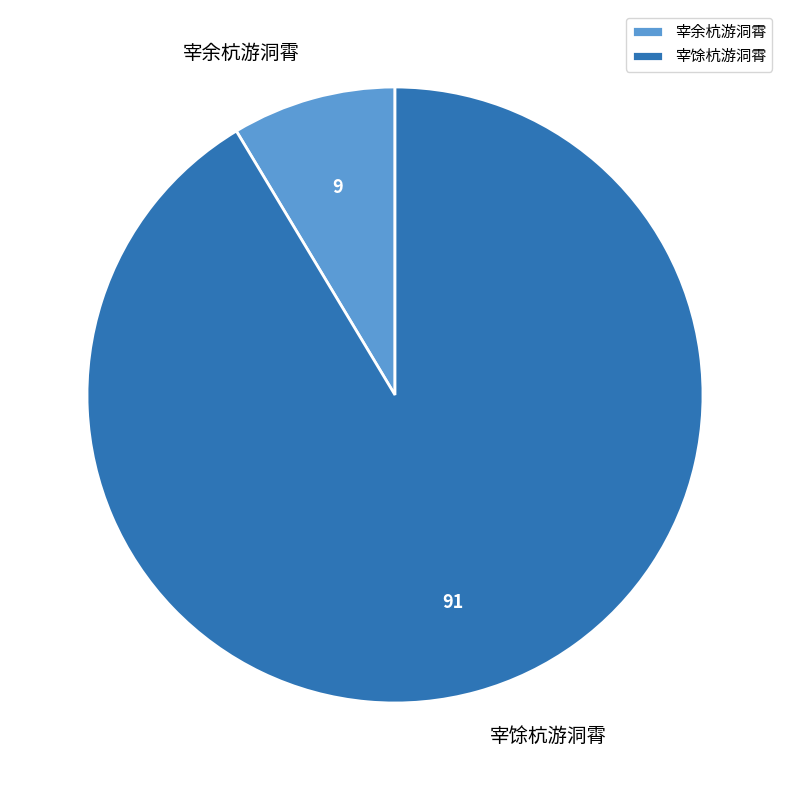

The 宰馀杭游洞霄 slice represents 91% of the pie. True or false?

True